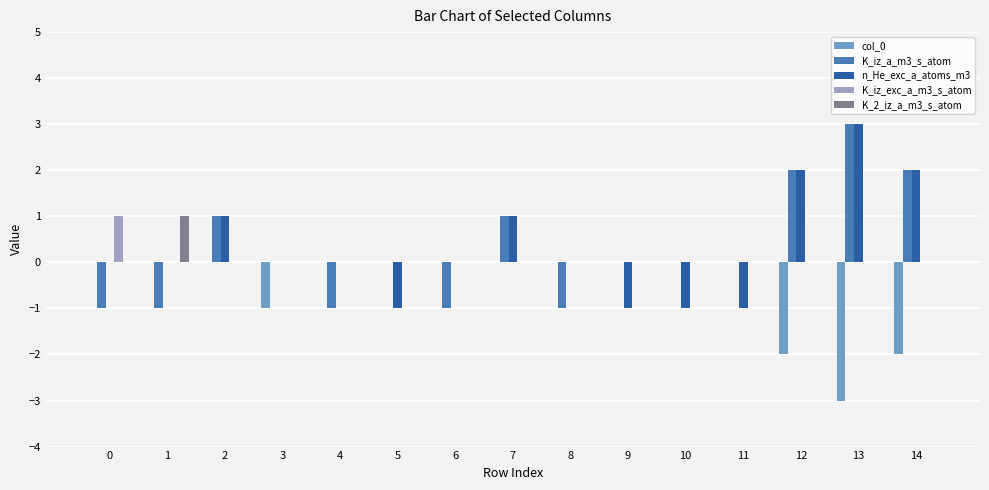

What is the greatest value displayed?

3